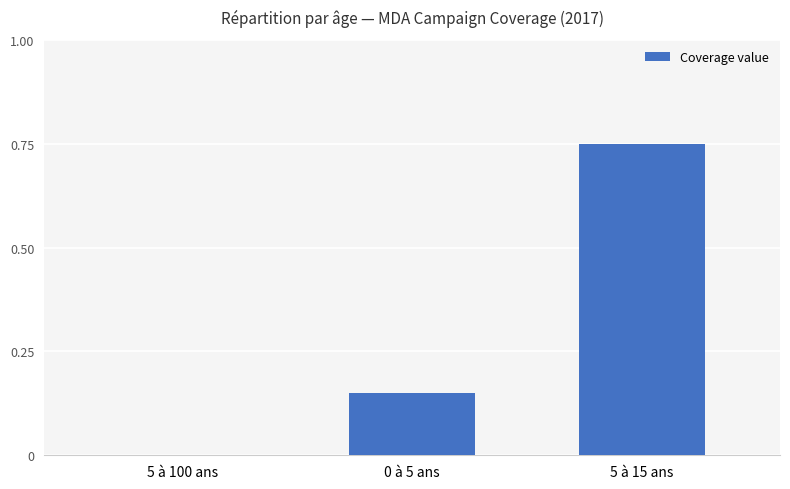

Between 0 à 5 ans and 5 à 100 ans, which is larger?

0 à 5 ans